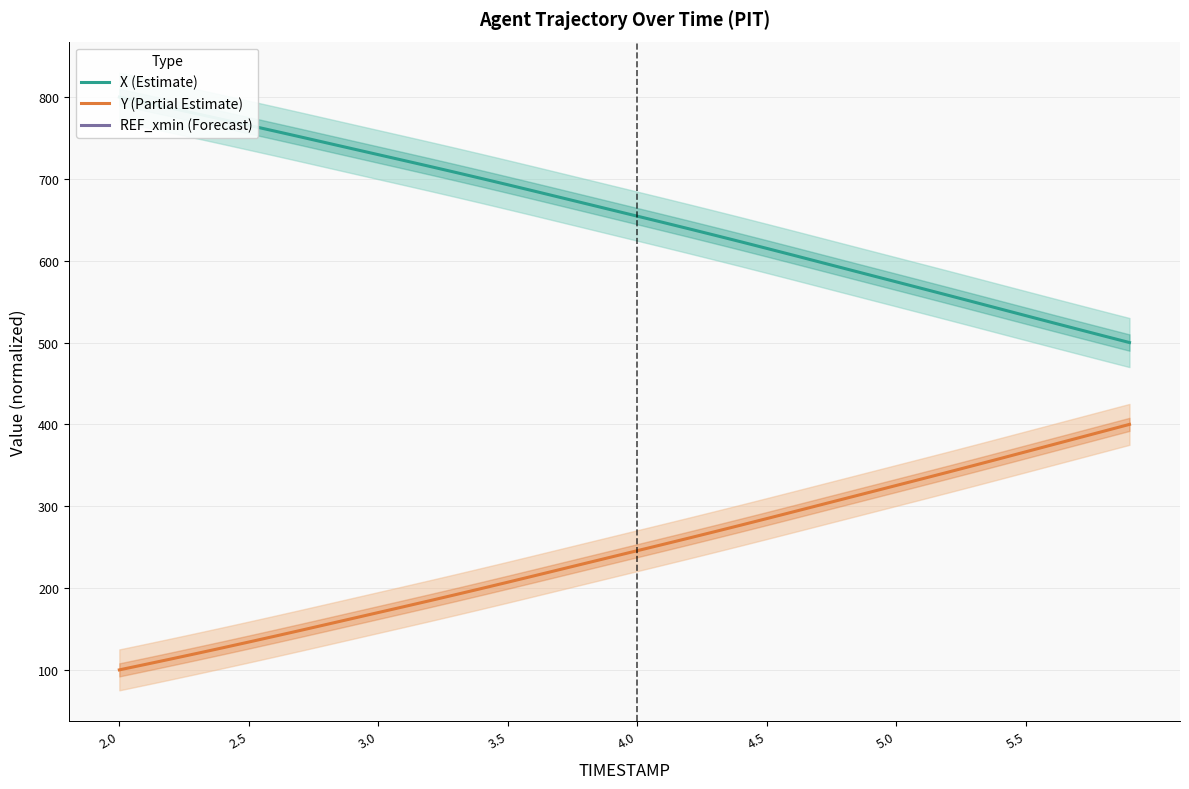

How many values in the X (Estimate) series exceed 662?

20